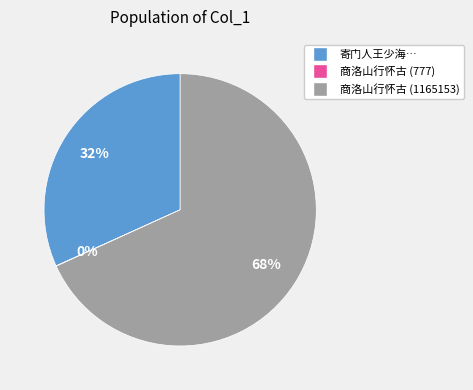

True or false: 寄门人王少海… accounts for 32% of the total.

True